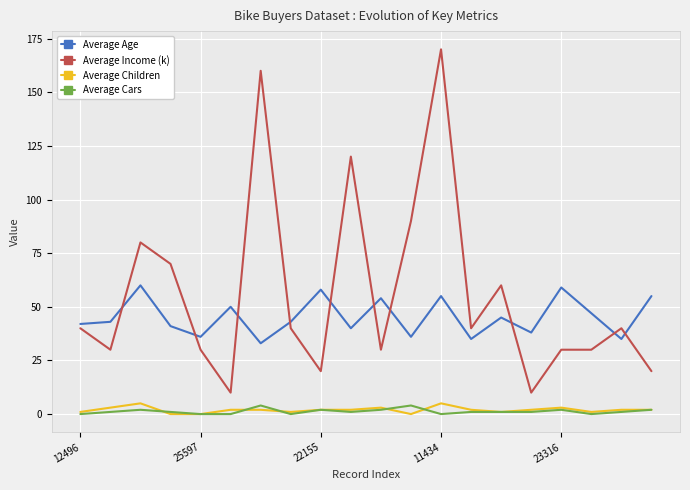

What is the greatest value displayed?

170